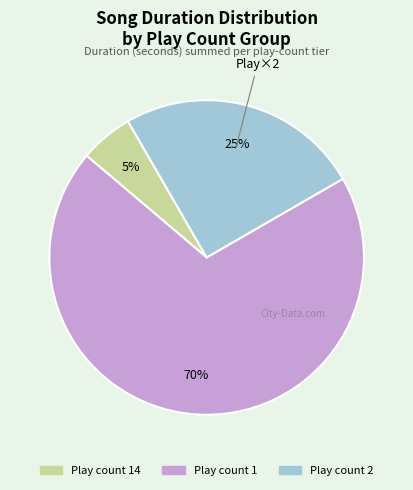

To the nearest percent, what is the average slice percentage?

33%